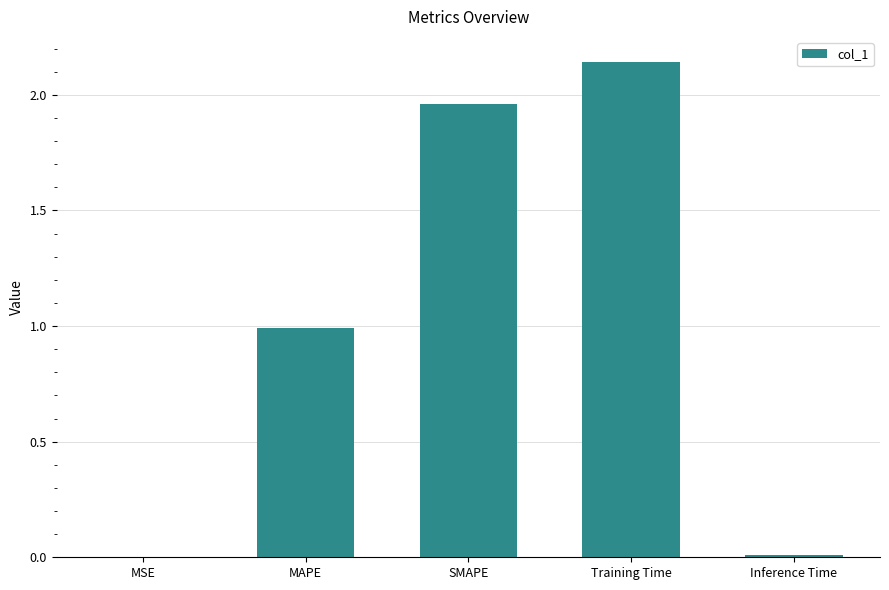

What is the sum of the values at SMAPE and Training Time?

4.1